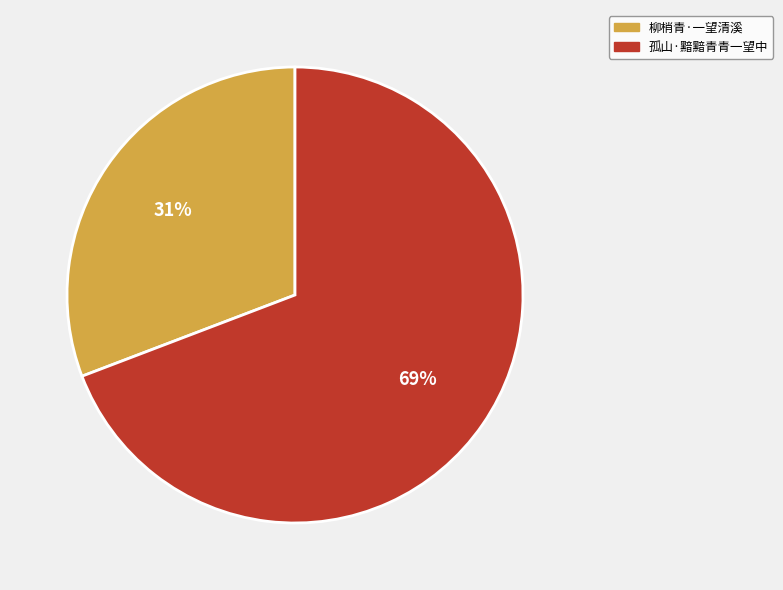

Combined, do 孤山·黯黯青青一望中 and 柳梢青·一望清溪 account for over 50%?

Yes